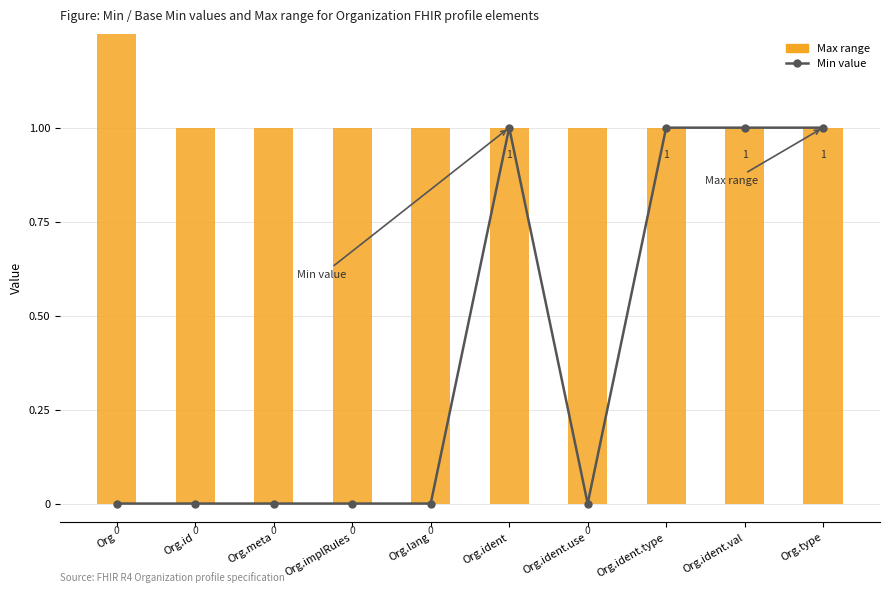

What is the difference between the values at Org and Org.ident.type?

1